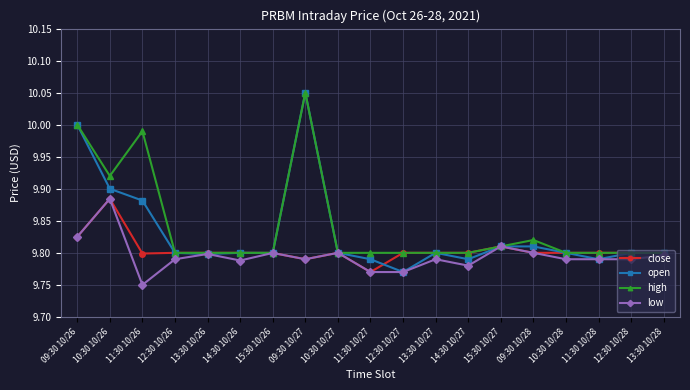

What is the total value across all series at 11:30 10/28?

39.2